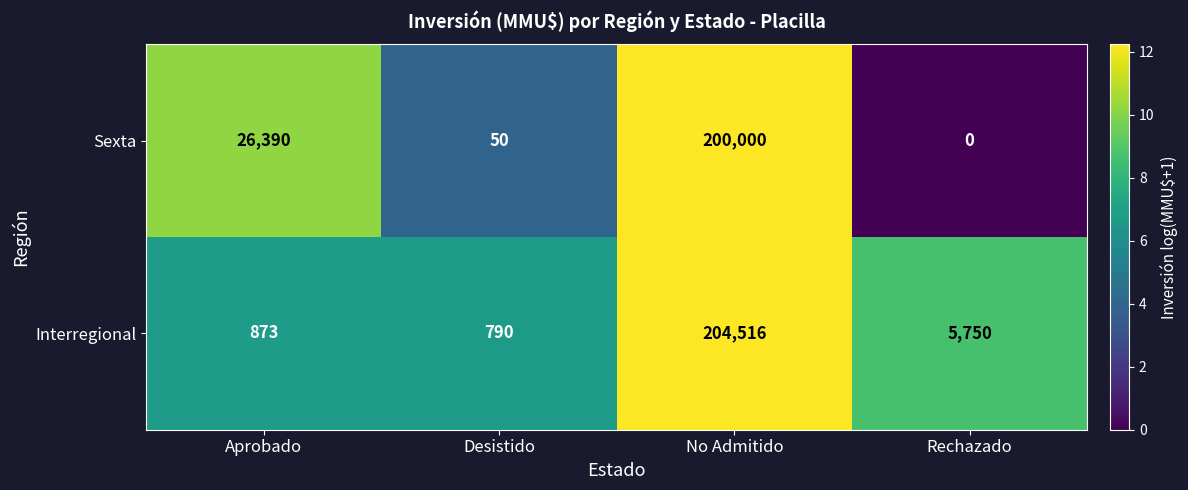

How many values in the Sexta series are below 26390?

2